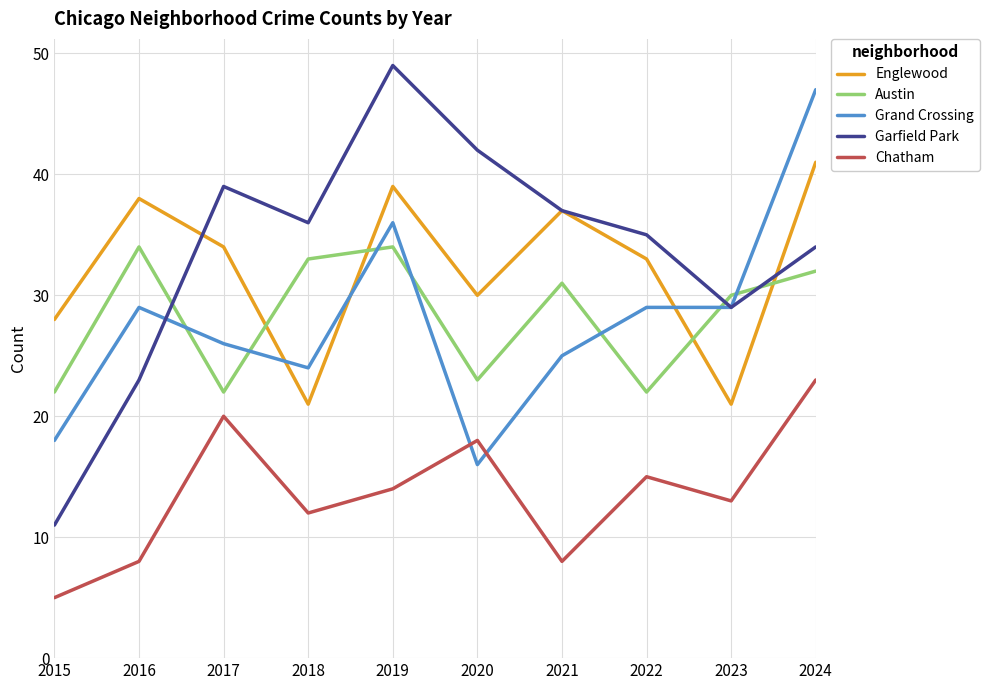

What is the spread (max minus min) of values at 2022?

20